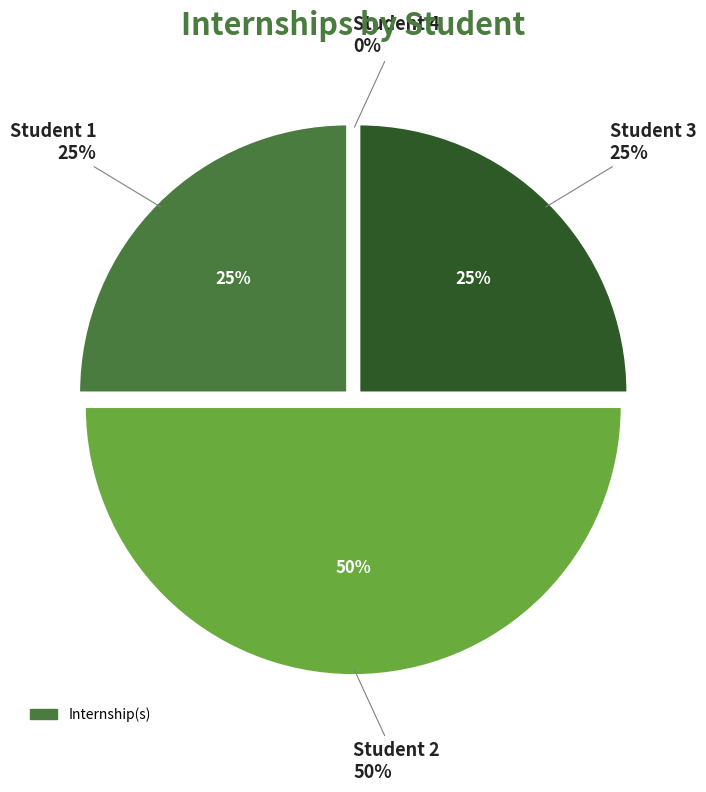

To the nearest percent, what is the difference between the Student 4 and Student 1 slice percentages?

25%